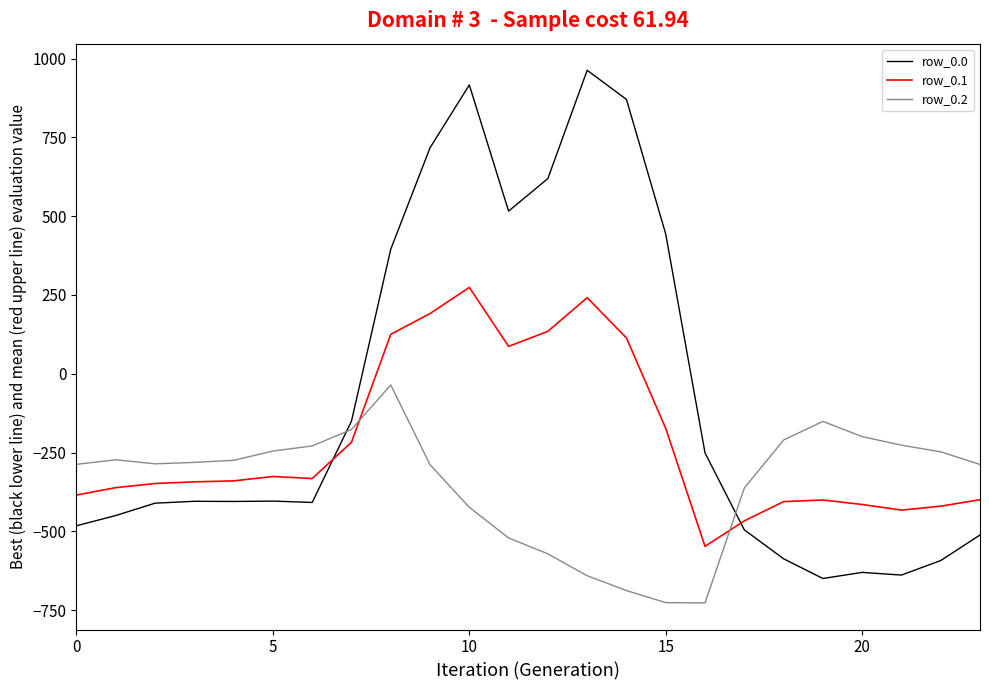

How many times do row_0.0 and row_0.1 cross each other?

2